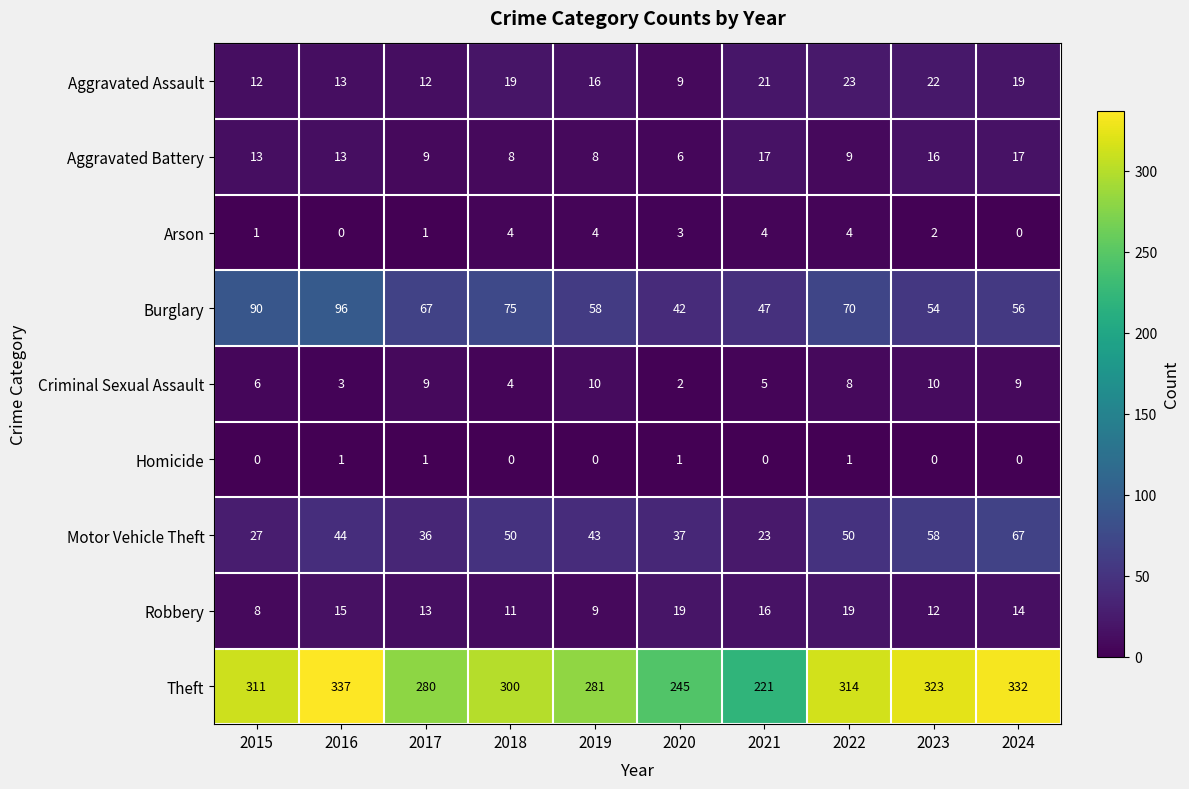

At 2020, list the series in order from smallest to largest.

Homicide, Criminal Sexual Assault, Arson, Aggravated Battery, Aggravated Assault, Robbery, Motor Vehicle Theft, Burglary, Theft